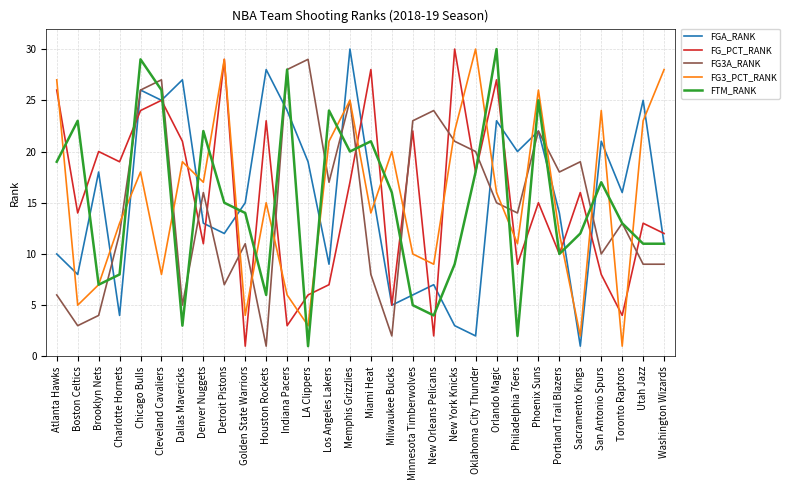

Does the chart have visible grid lines?

Yes